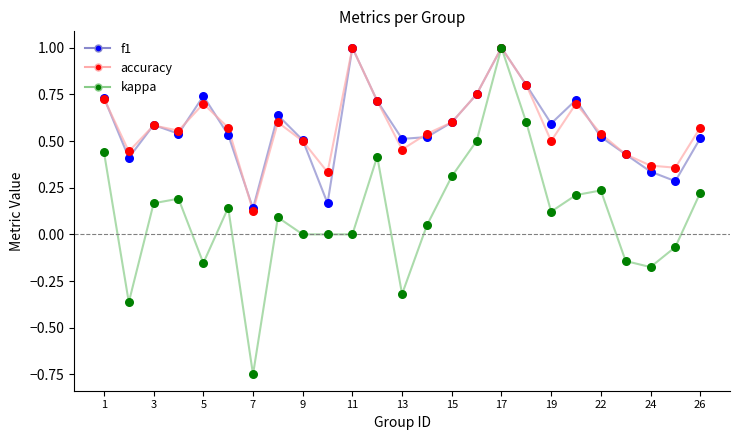

At how many categories does at least one series exceed 0?

25